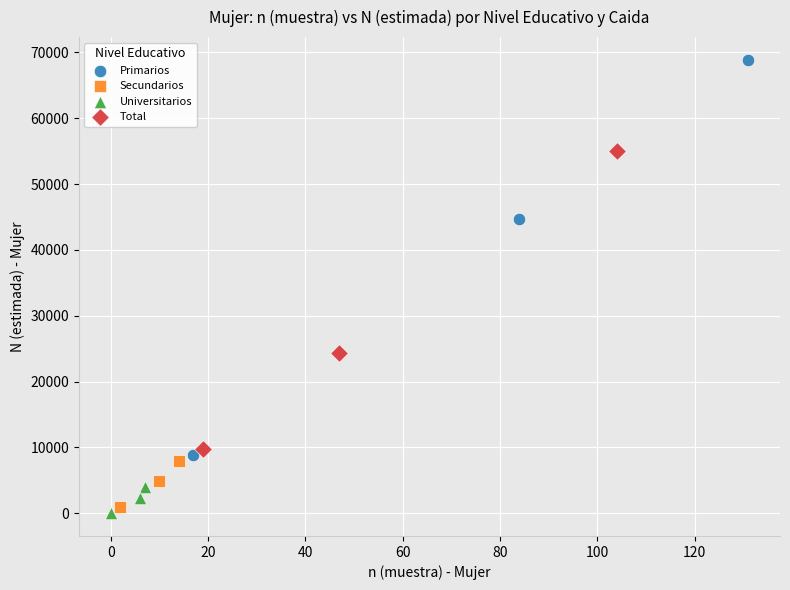

Which series has the widest spread of Y values?

Primarios